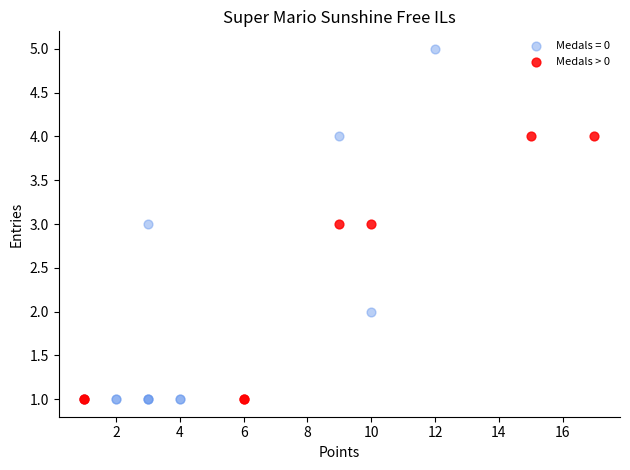

Which series reaches the maximum Y coordinate?

Medals = 0